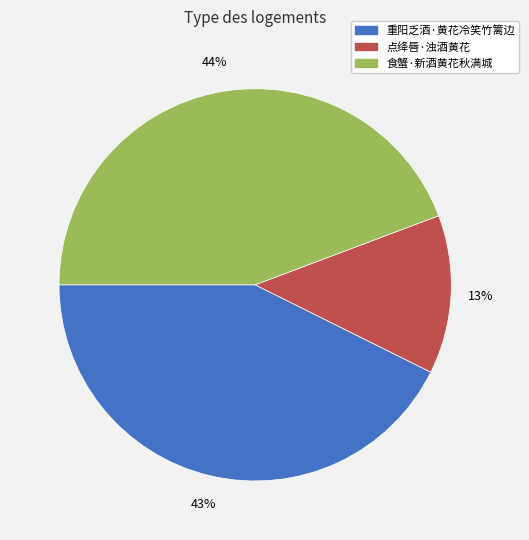

Combined, do 点绛唇·浊酒黄花 and 食蟹·新酒黄花秋满城 account for over 50%?

Yes